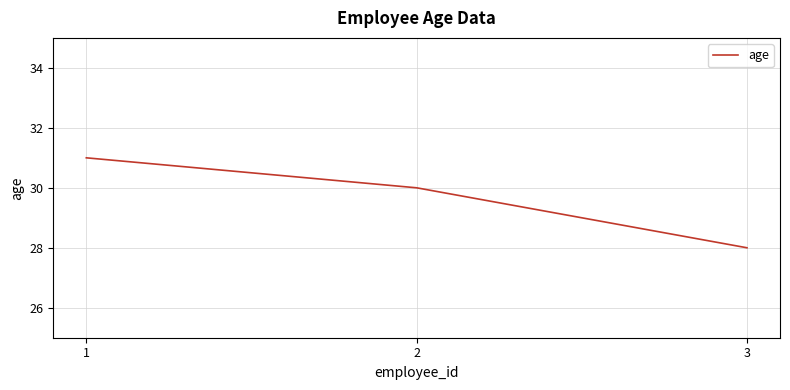

Does the chart display data point markers on the line(s)?

No